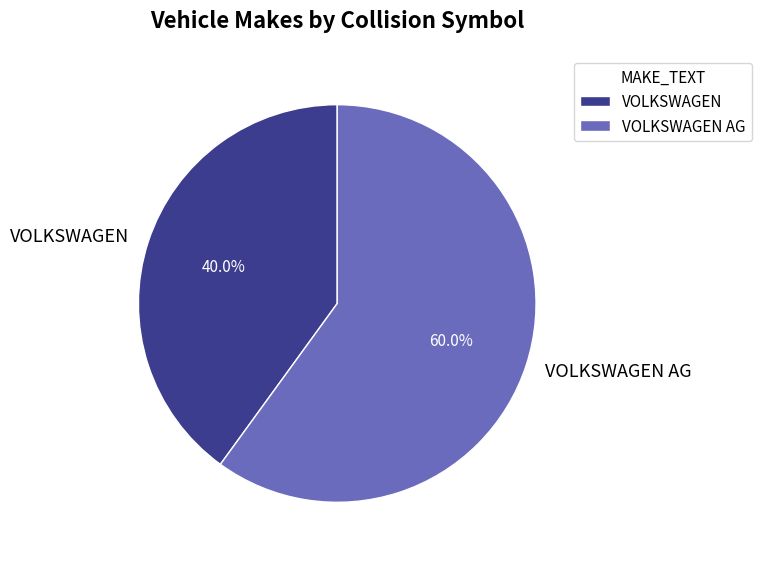

Is it true that VOLKSWAGEN is 40% of the pie?

True